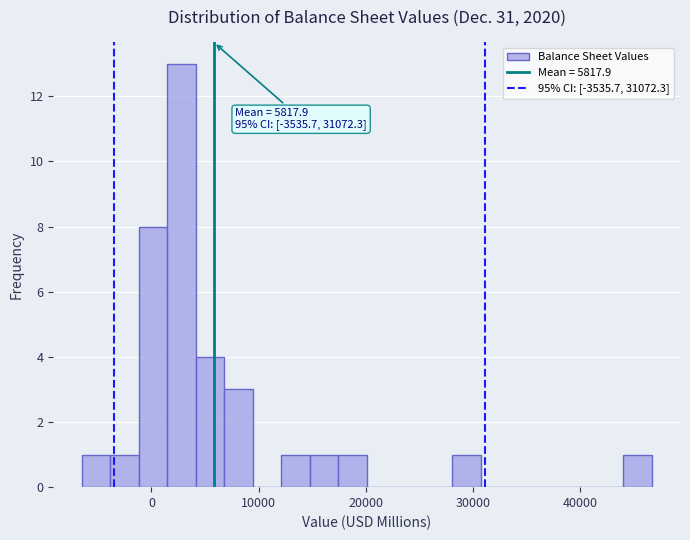

Around what value on the x-axis is the tallest bar? Give the approximate position of its centre, as read against the axis.

3000